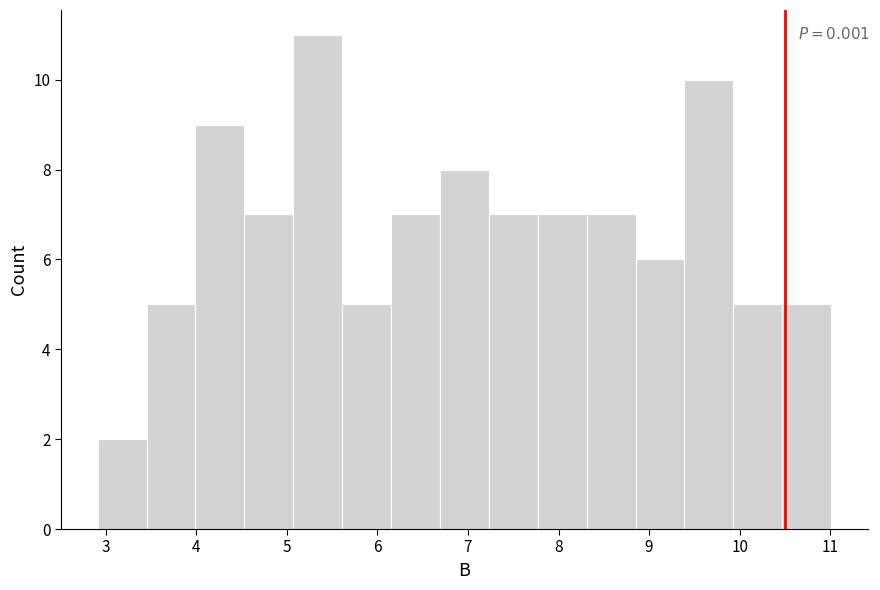

Over which range of the x-axis is the bar tallest?

5.07 to 5.61